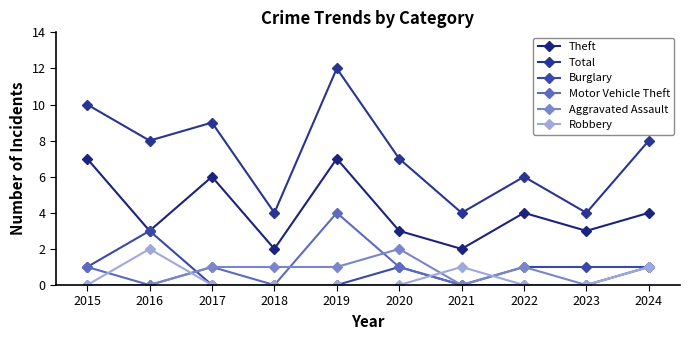

At 2015, list the series in order from largest to smallest.

Total, Theft, Burglary, Motor Vehicle Theft, Aggravated Assault, Robbery